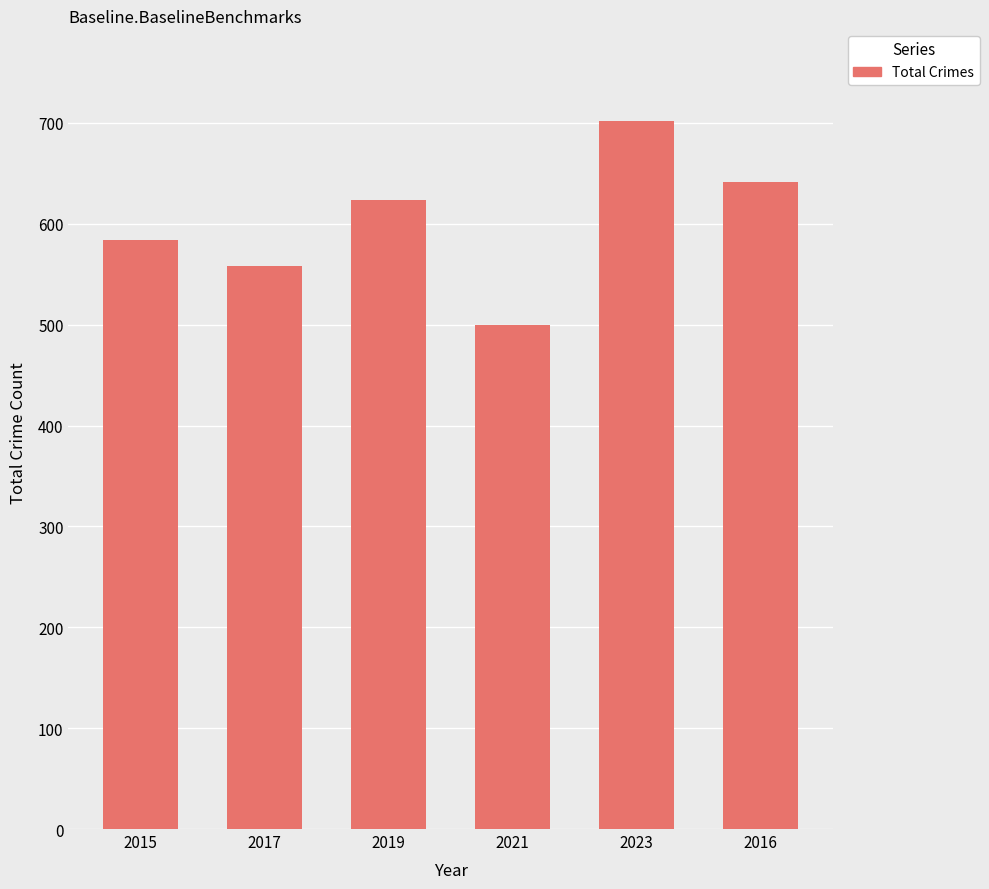

List the labels in order of value, smallest first.

2021, 2017, 2015, 2019, 2016, 2023